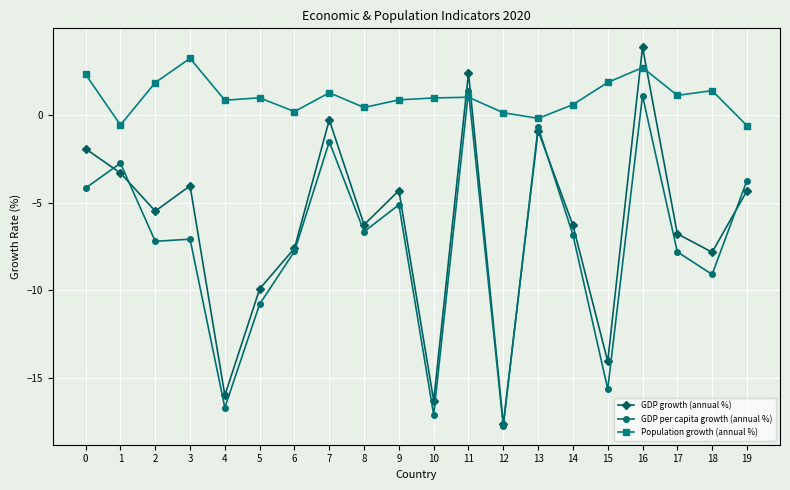

What is the total value across all series at 2?

-10.8